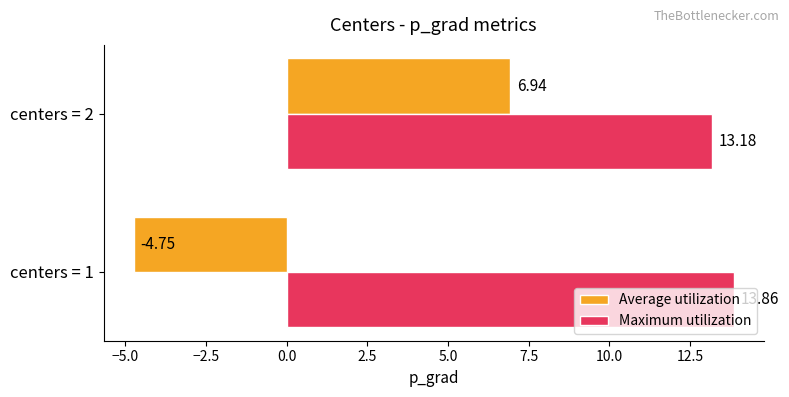

What is the sum of the Average utilization values at centers = 1 and centers = 2?

2.2